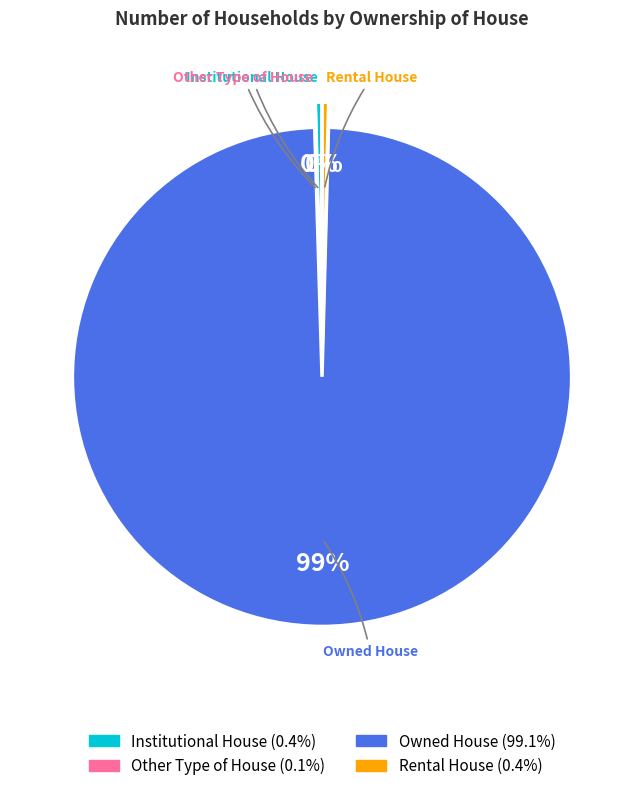

Is the sum of Institutional House and Rental House greater than half?

No